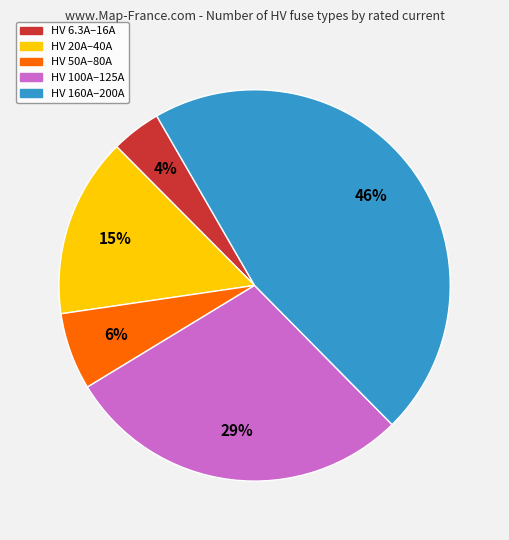

The HV 6.3A–16A slice represents 17% of the pie. True or false?

False